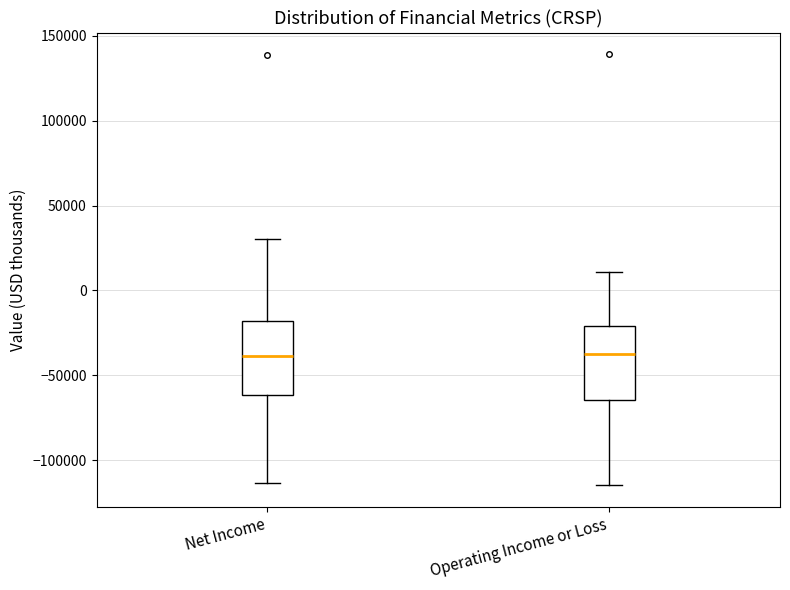

Where does the upper whisker of the box for Net Income end on the y-axis? The values are not printed on the chart, so give them approximately, as read against the axis.

30000